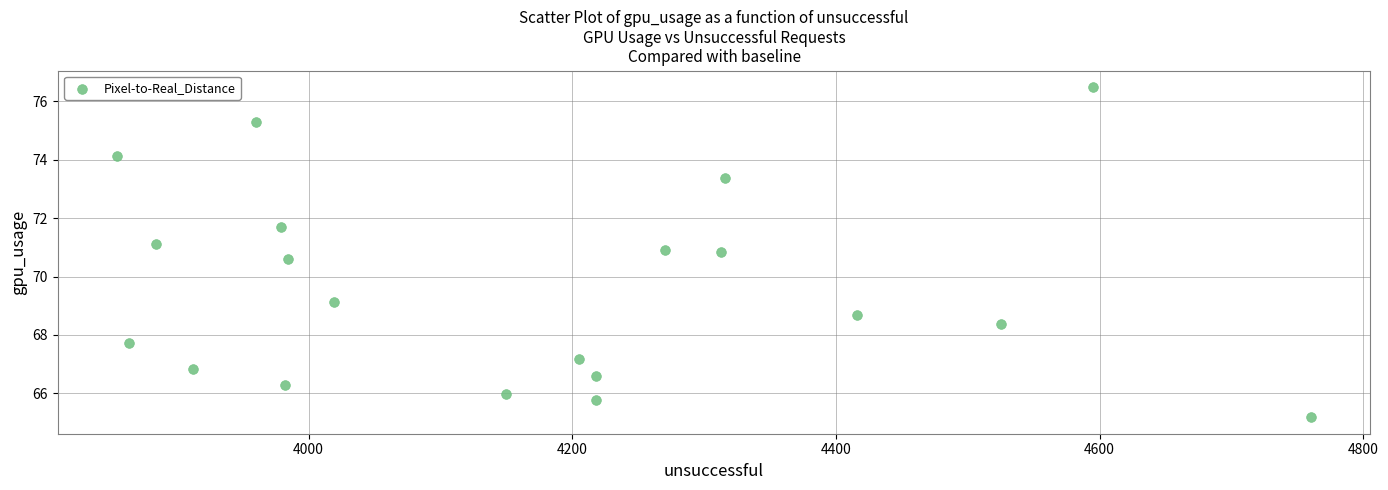

What is the range of X values (max minus min)?

905.0